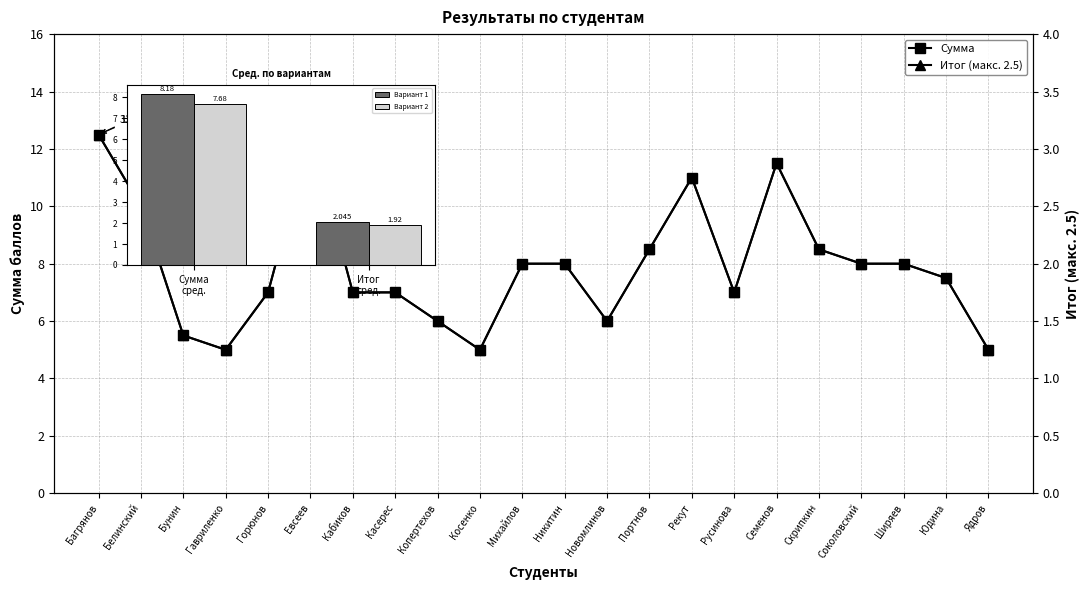

How many data points in Итог (макс. 2.5) are less than 2?

11